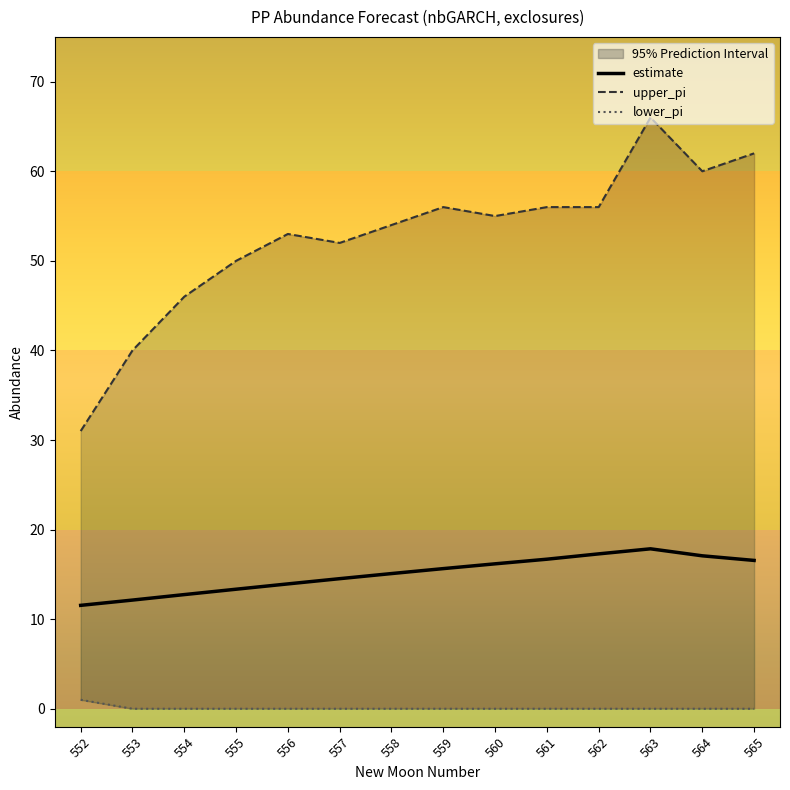

What is the sum of all estimate values?

210.6